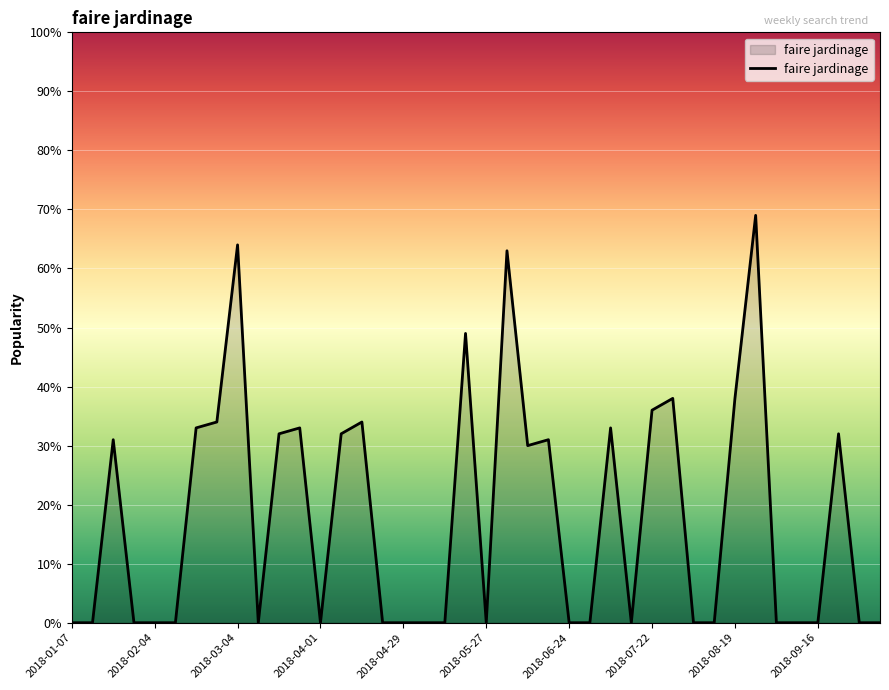

What is the greatest value displayed?

69